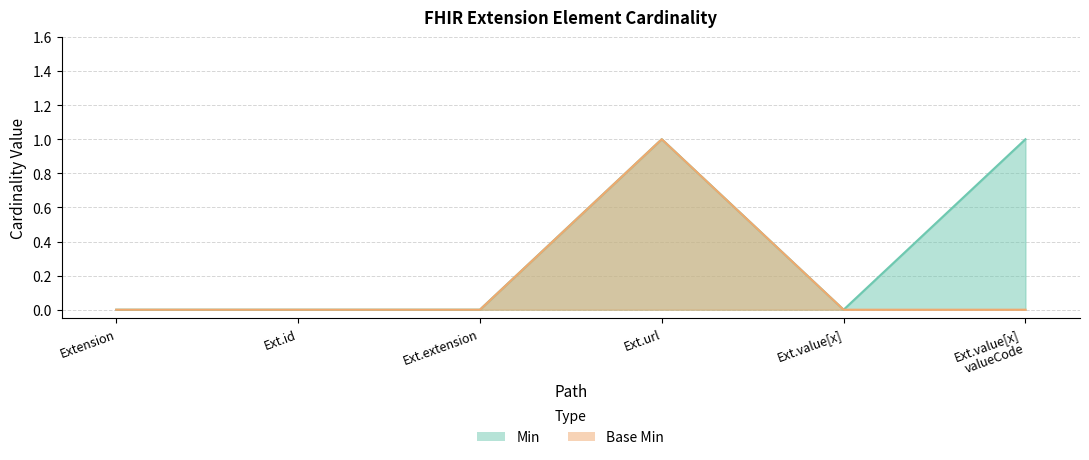

Reading left to right, what are all the values shown in this chart?

Min: 0	0	0	1	0	1
Base Min: 0	0	0	1	0	0